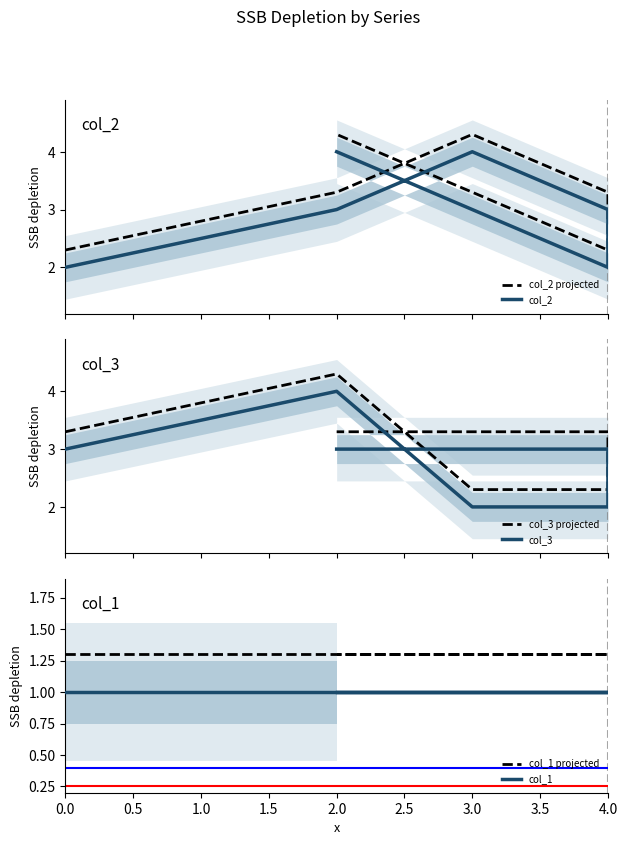

How many series are shown in this chart?

6